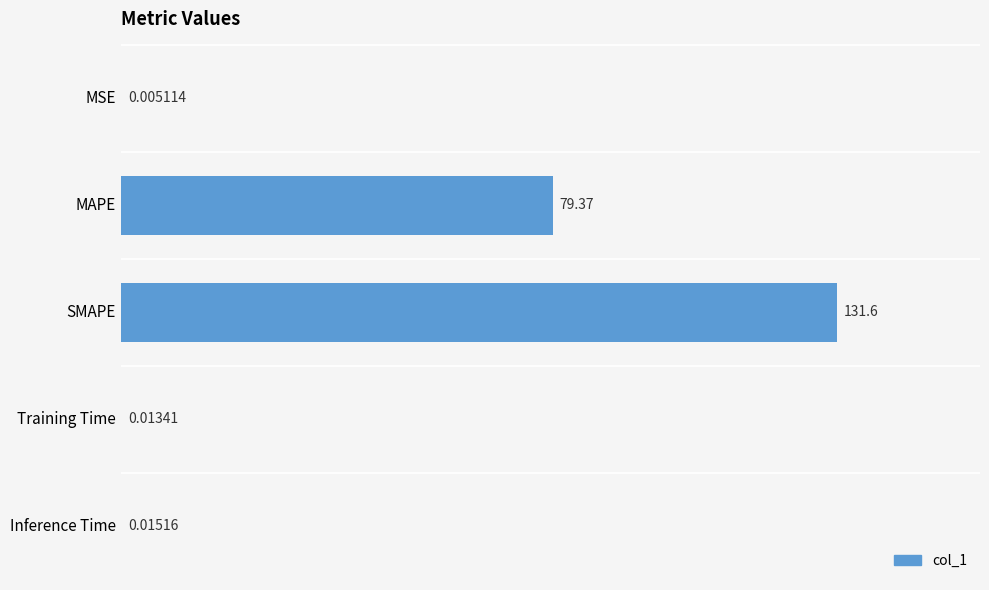

Where is the data nearest to the value 65?

MAPE